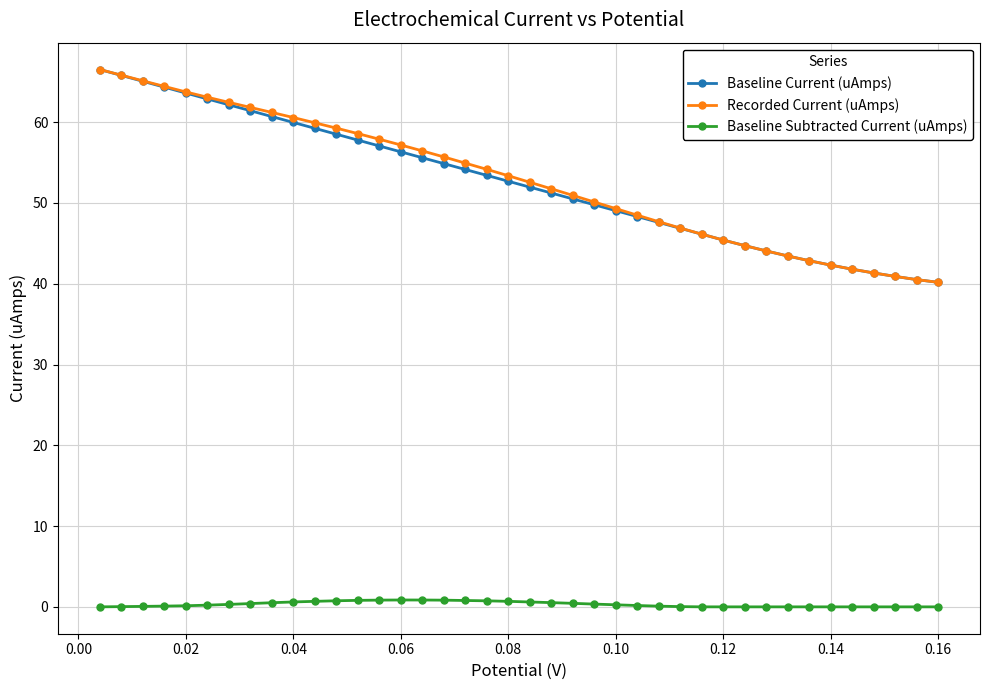

What is the lowest value of the Recorded Current (uAmps) series?

40.2